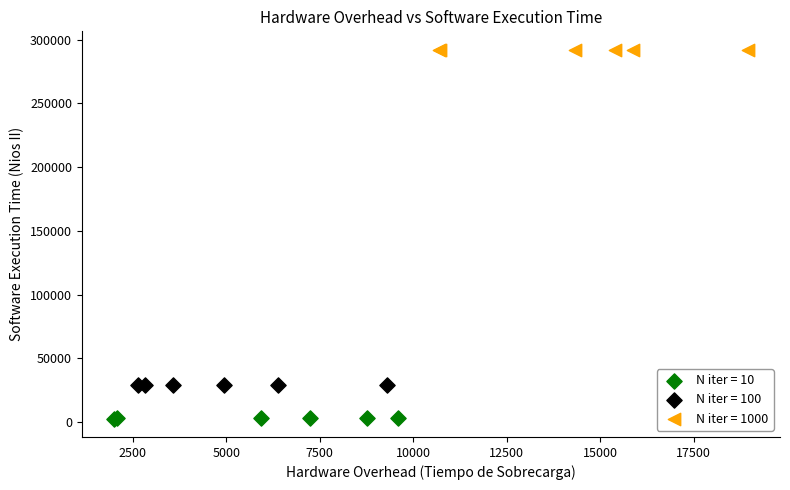

What are all the series names shown in the legend?

N iter = 10, N iter = 100, N iter = 1000